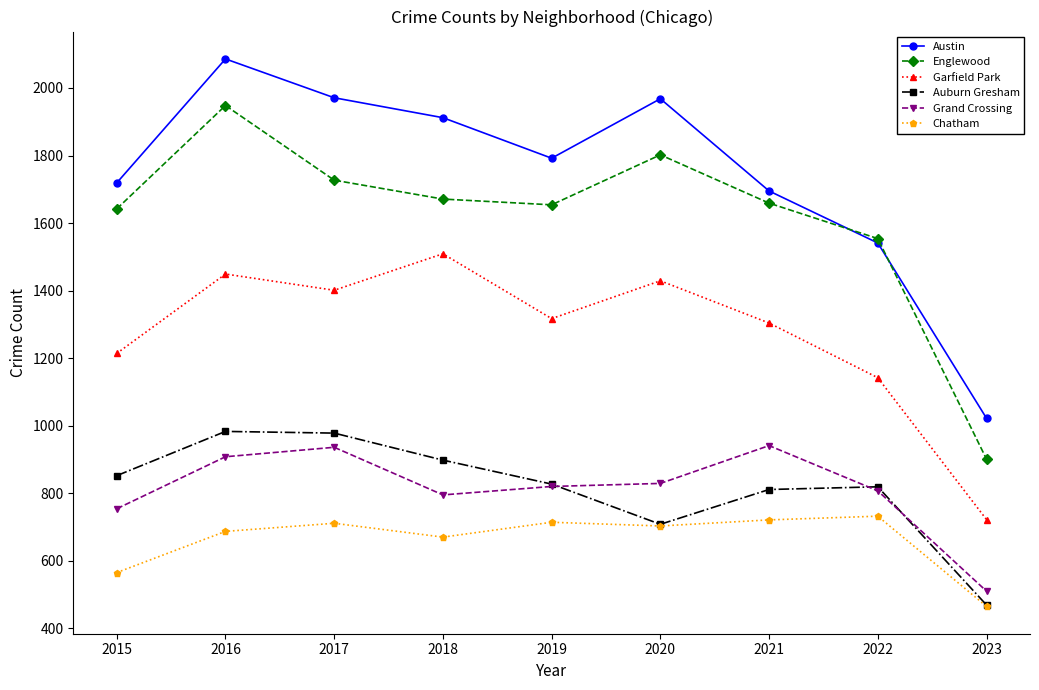

What is the spread (max minus min) of values at 2016?

1399